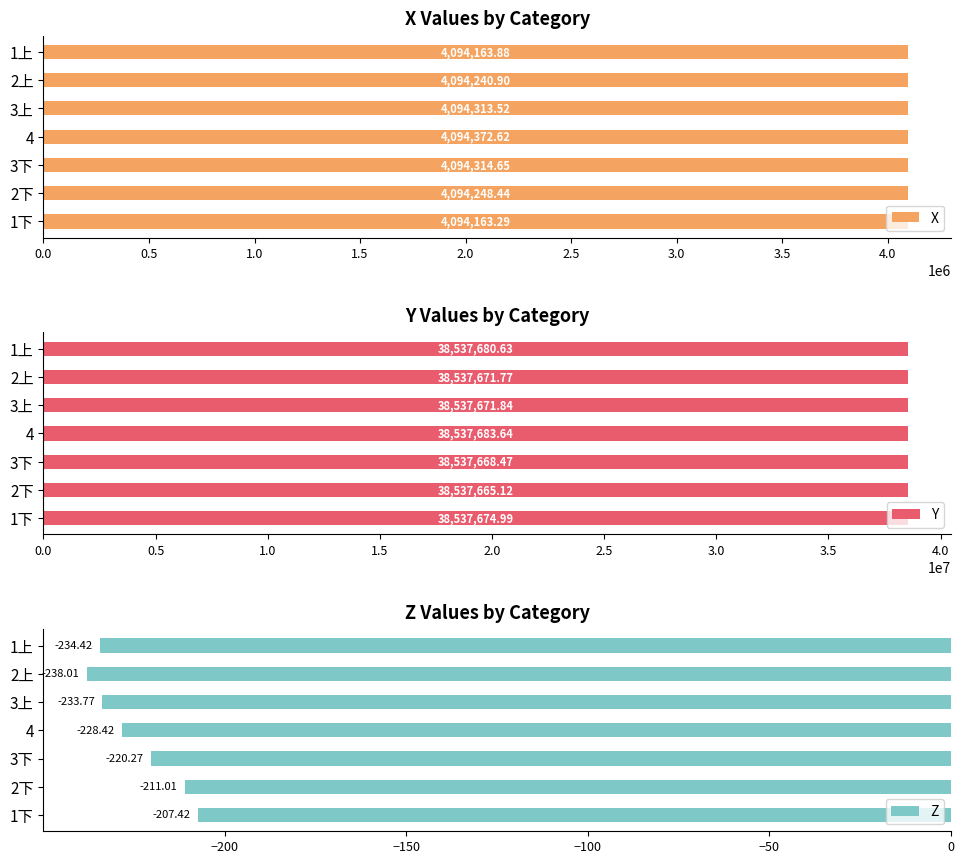

What is the maximum value for X?

4094372.6